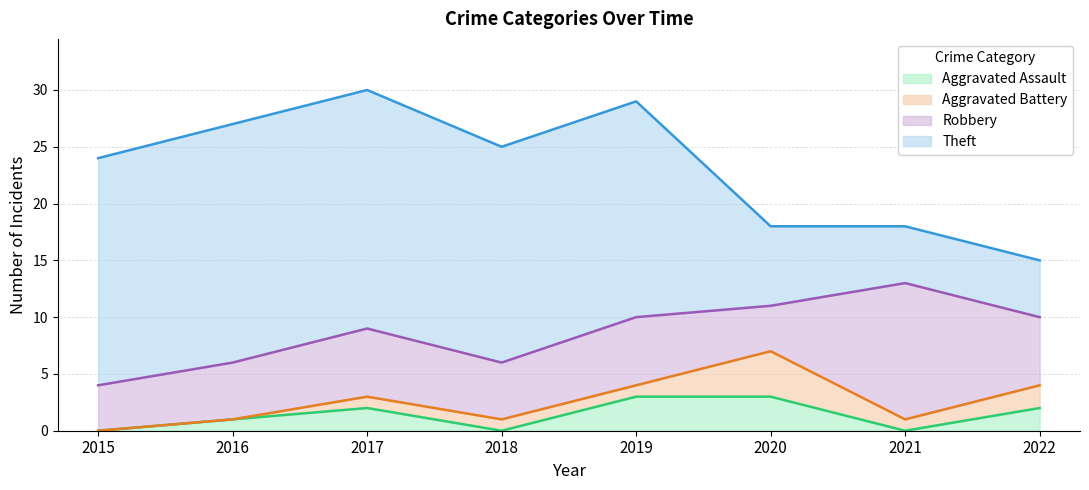

What is the value of the Theft point at the 2nd from the left?

21